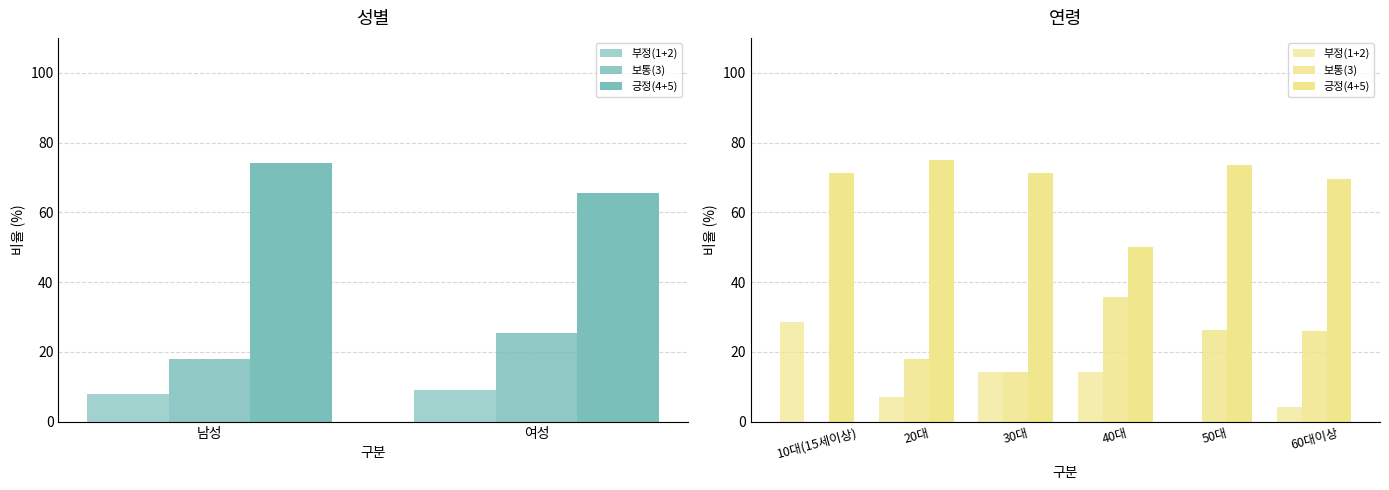

What is the lowest value of the 긍정(4+5) series?

50.0